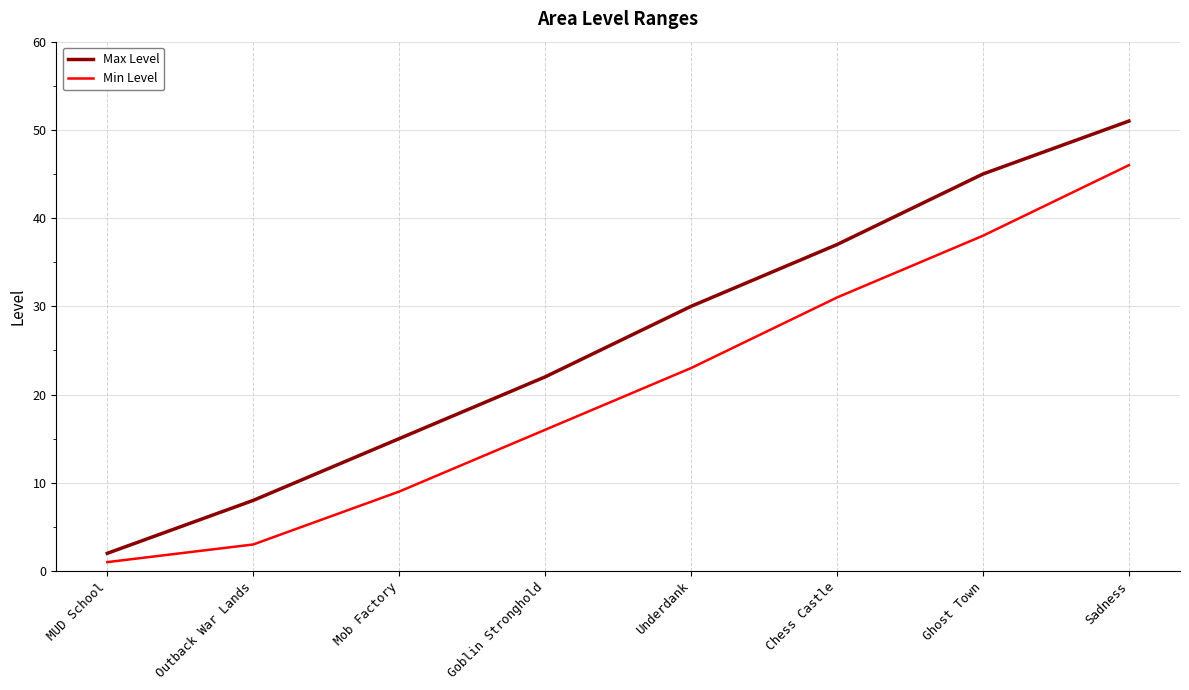

What position from the left is Outback War Lands?

2